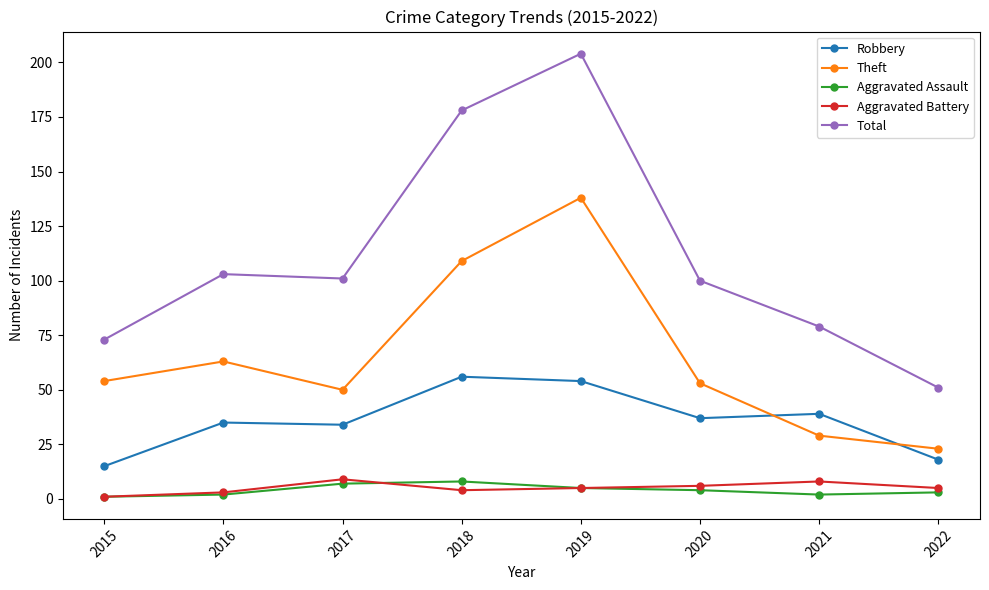

Where does the Robbery series first go above 37?

2018